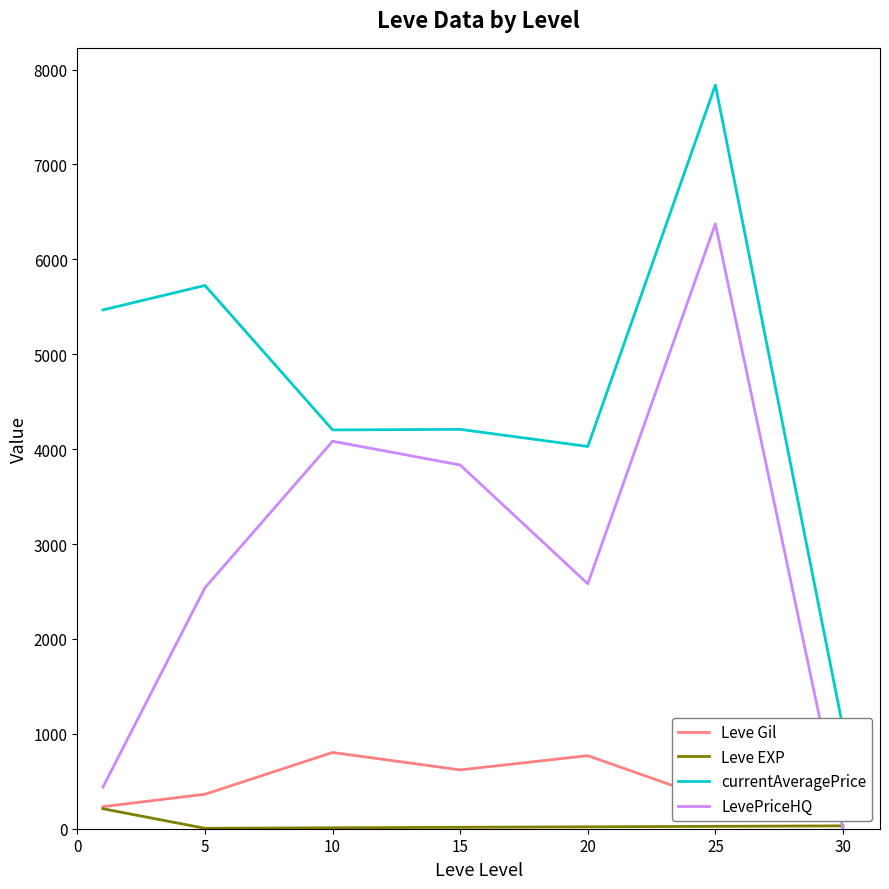

What is the total value across all series at 0?

6348.0